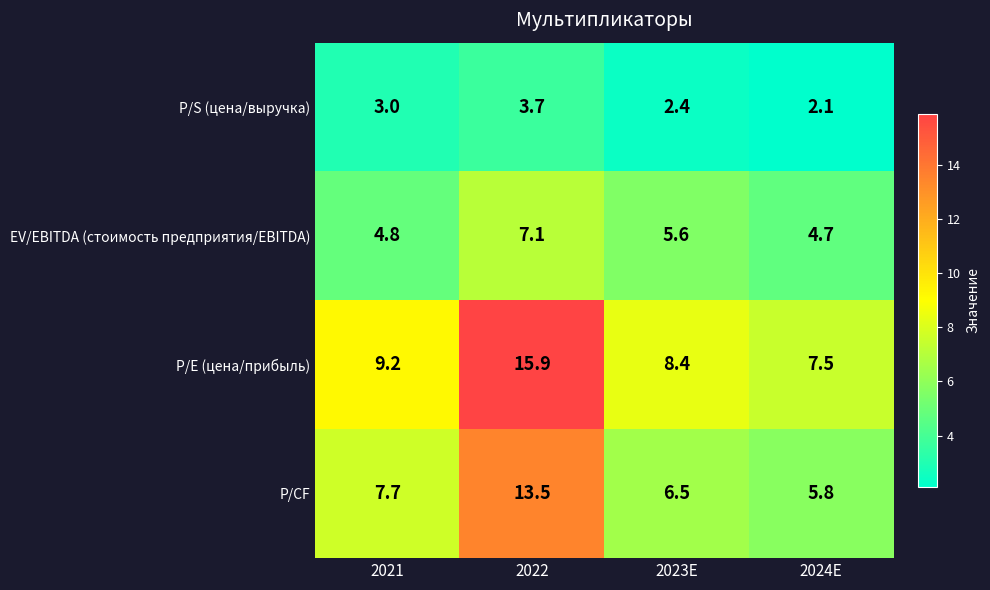

At which category is the sum across all series the highest?

2022